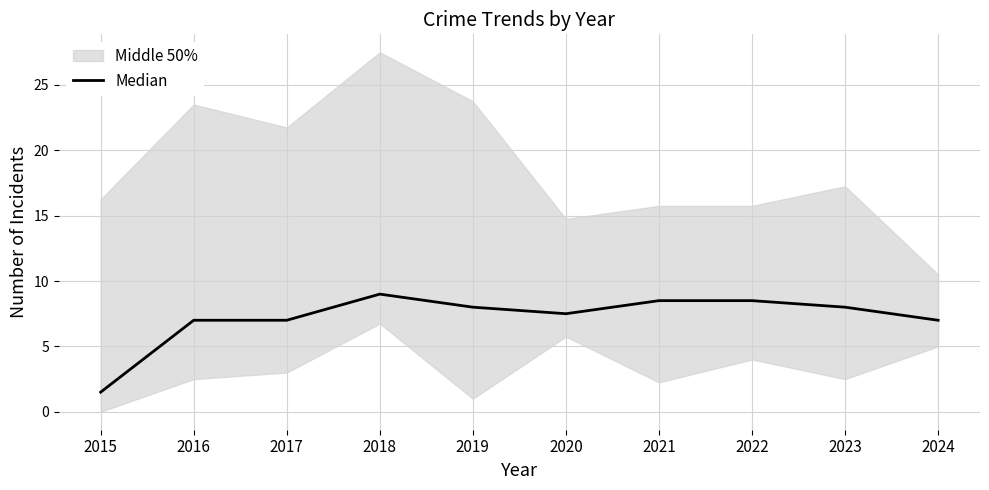

What is the smallest value displayed?

1.5